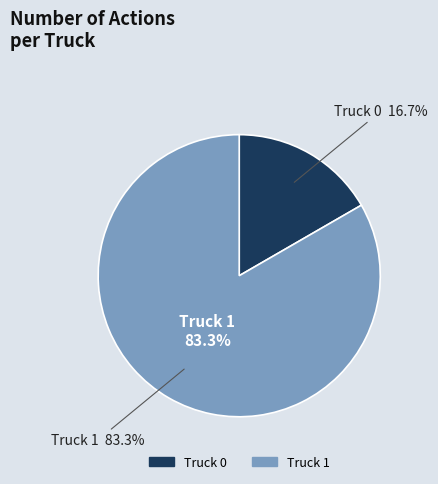

Which category has the biggest portion of the pie?

Truck 1